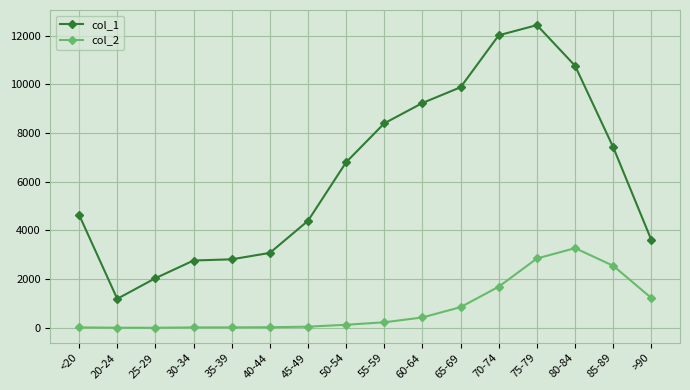

List the series in order of their peak value, lowest first.

col_2, col_1